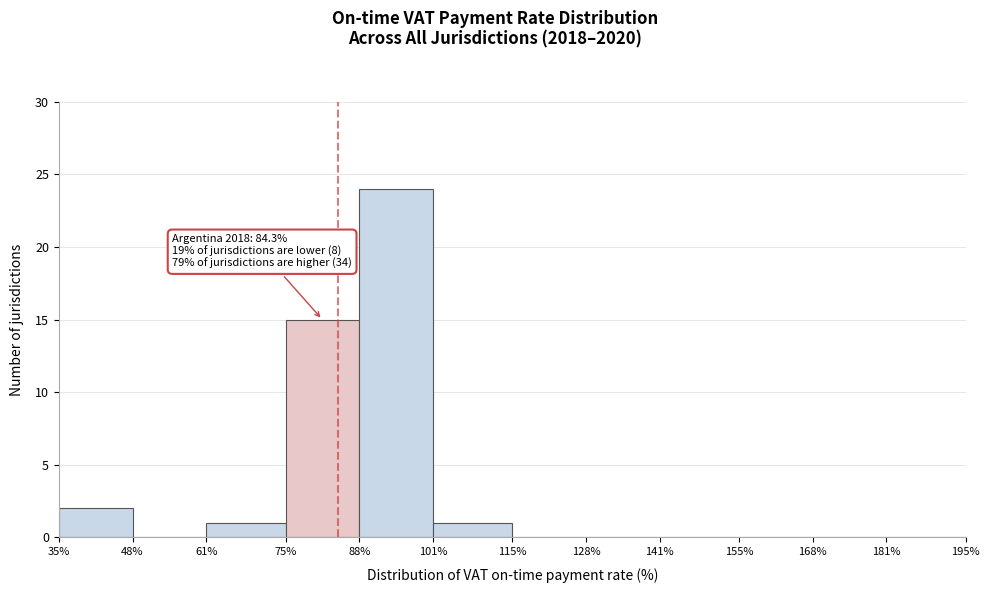

Over which range of the x-axis is the bar tallest?

88% to 101%